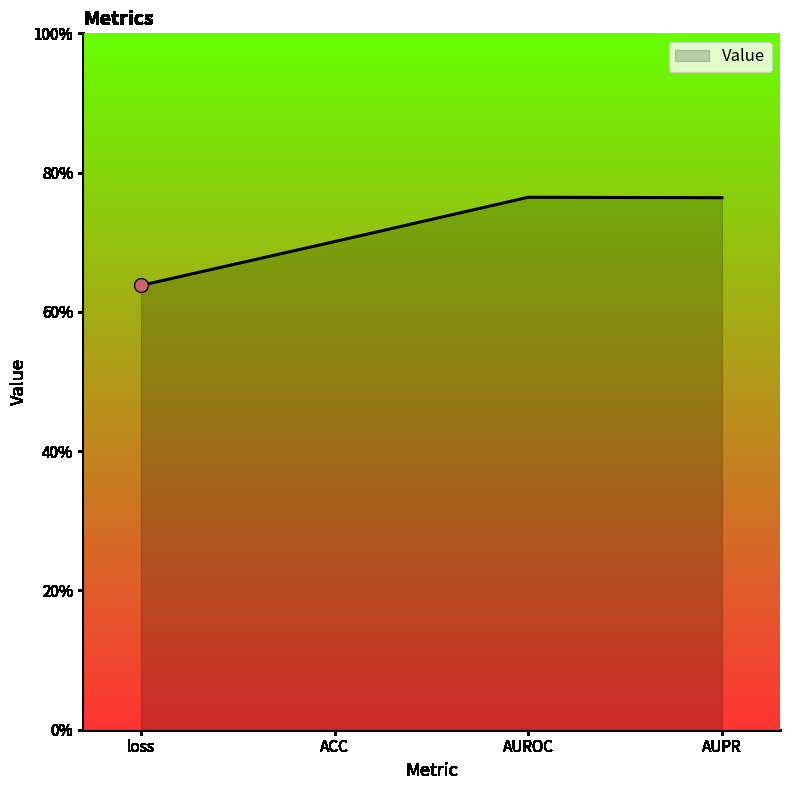

Which has a higher value, AUROC or loss?

AUROC